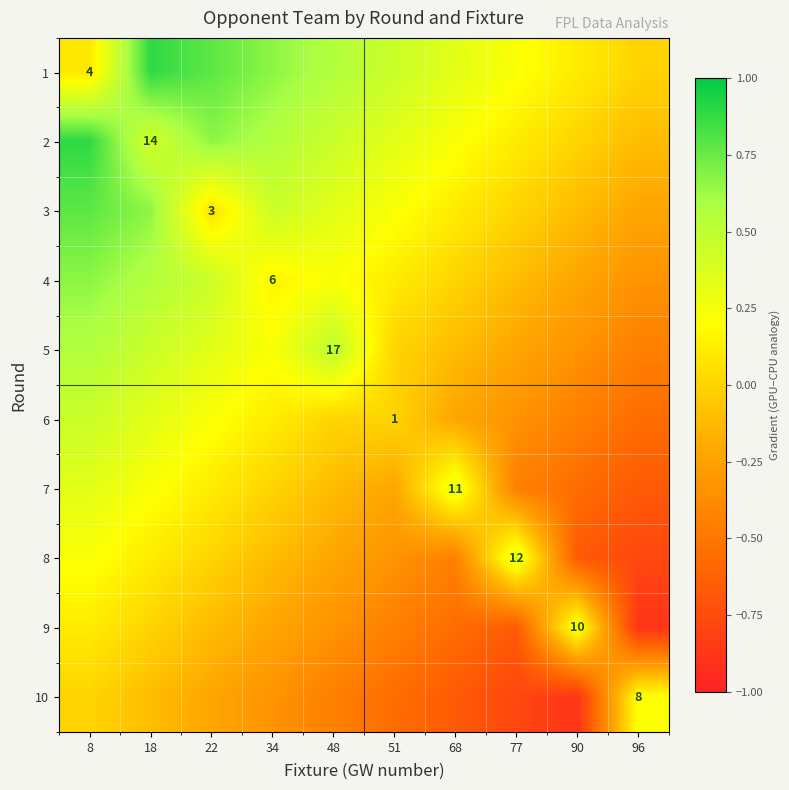

Between 51 and 22, which is larger?

22